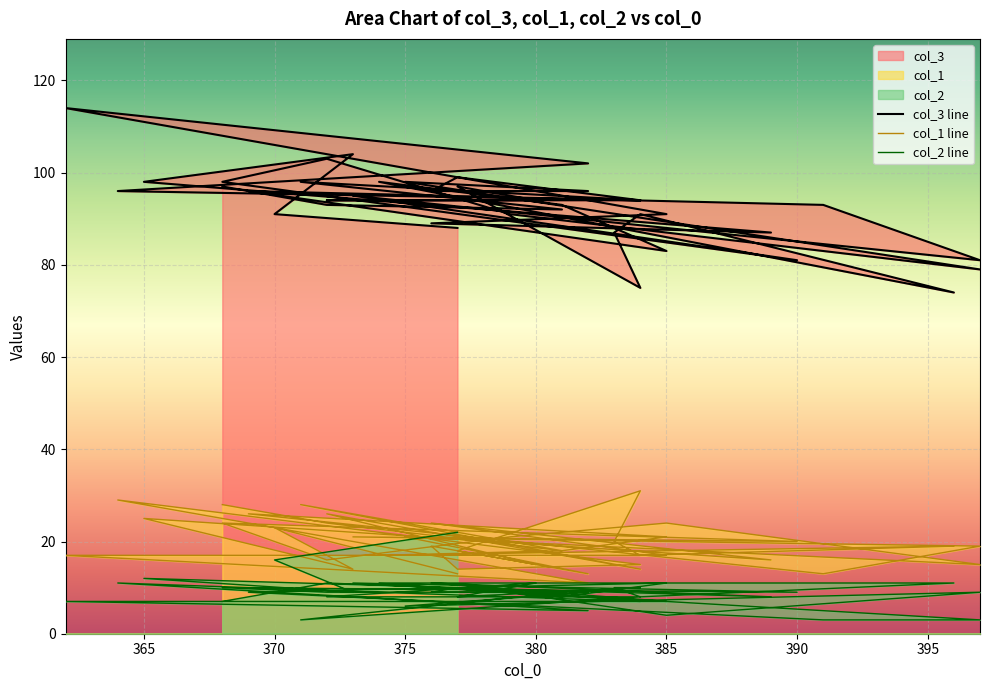

Reading right to left, list all the values displayed in this chart.

col_3: 97	93	92	98	94	94	94	97	75	87	91	74	98	93	83	96	93	81	95	81	98	103	91	87	79	98	96	96	99	94	96	102	114	91	89	87	98	104	91	88
col_1: 28	24	18	28	14	26	15	18	31	20	17	19	17	18	21	26	13	19	21	20	24	16	21	24	15	21	13	19	14	15	29	11	17	17	24	16	25	14	23	13
col_2: 7	11	9	3	8	8	11	8	10	10	8	11	11	8	11	9	3	3	11	9	10	9	9	4	9	6	9	9	10	7	11	5	7	7	11	8	12	9	16	22